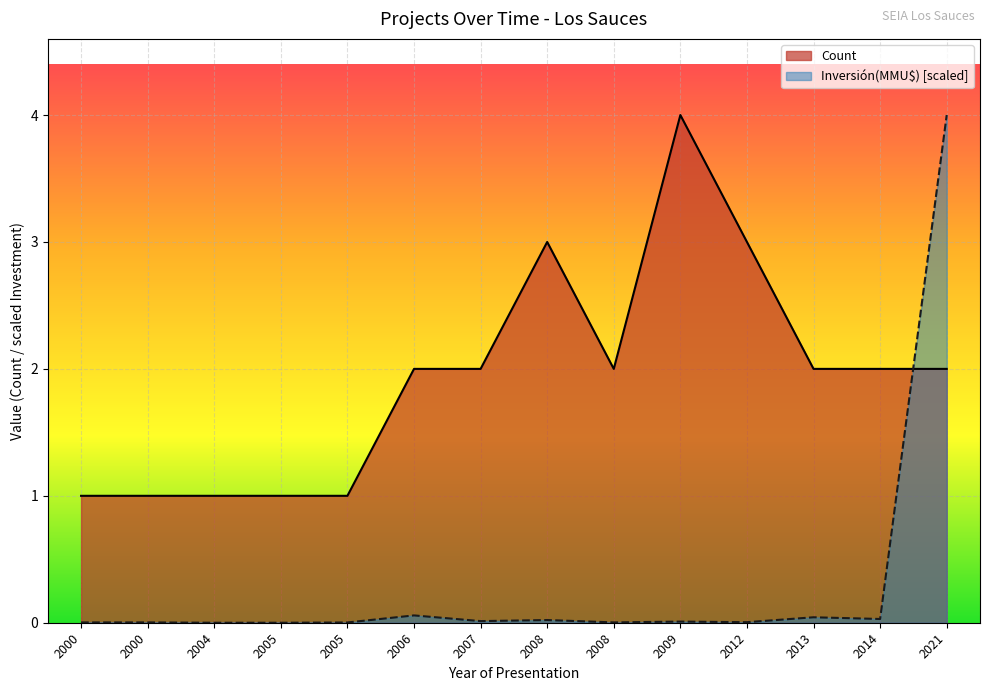

In Inversión(MMU$), how many points are higher than both neighbors (excluding endpoints)?

4